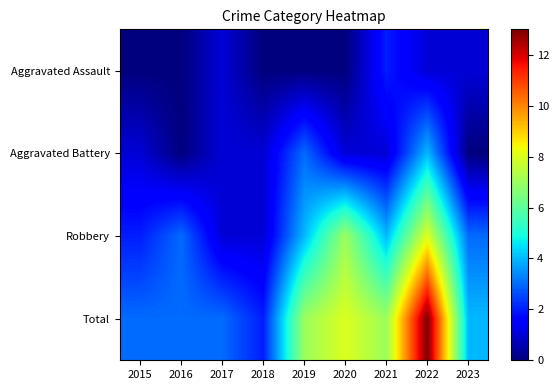

Reading left to right, transcribe all the data shown in this chart.

Aggravated Assault: 2015=0	2016=0	2017=1	2018=0	2019=0	2020=0	2021=2	2022=1	2023=1
Aggravated Battery: 2015=1	2016=0	2017=1	2018=1	2019=3	2020=1	2021=1	2022=4	2023=0
Robbery: 2015=2	2016=3	2017=1	2018=1	2019=4	2020=7	2021=4	2022=8	2023=3
Total: 2015=3	2016=3	2017=3	2018=2	2019=7	2020=8	2021=7	2022=13	2023=4